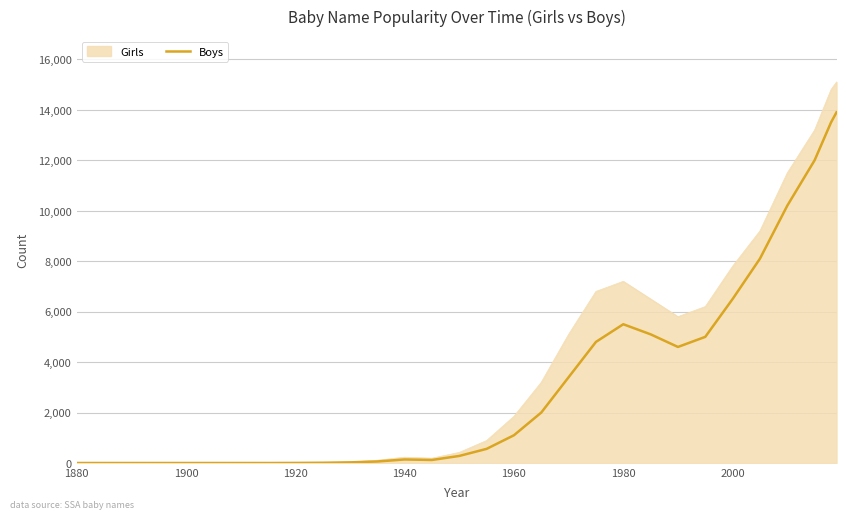

What is the highest value of the Girls series?

15100